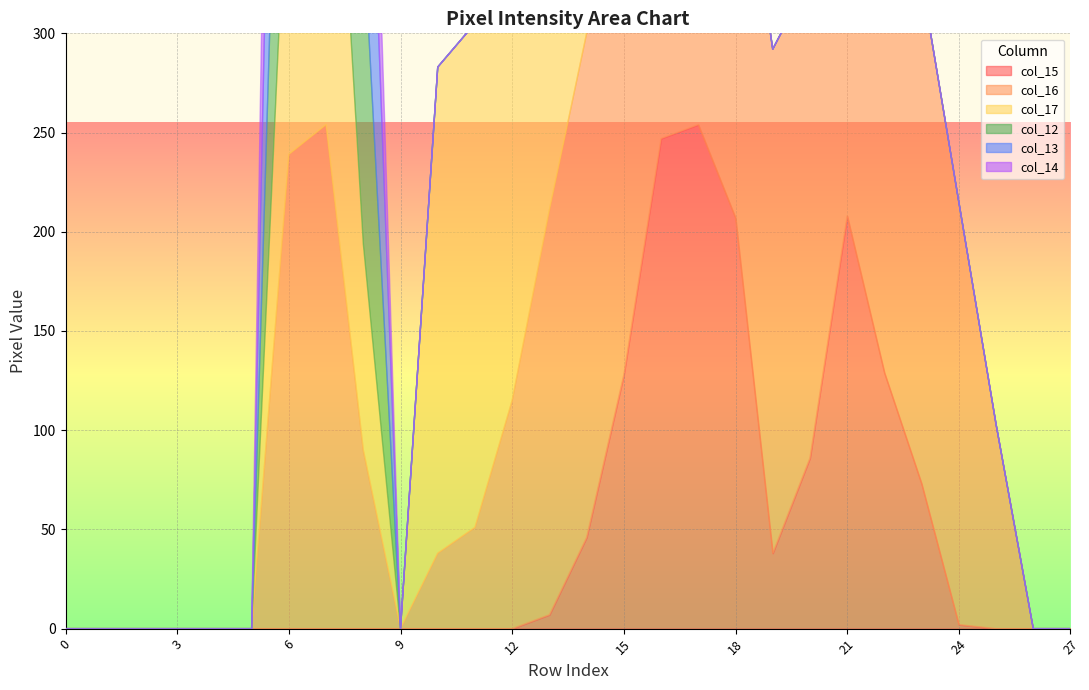

True or false: col_16 has a value of 254 at 23.

True